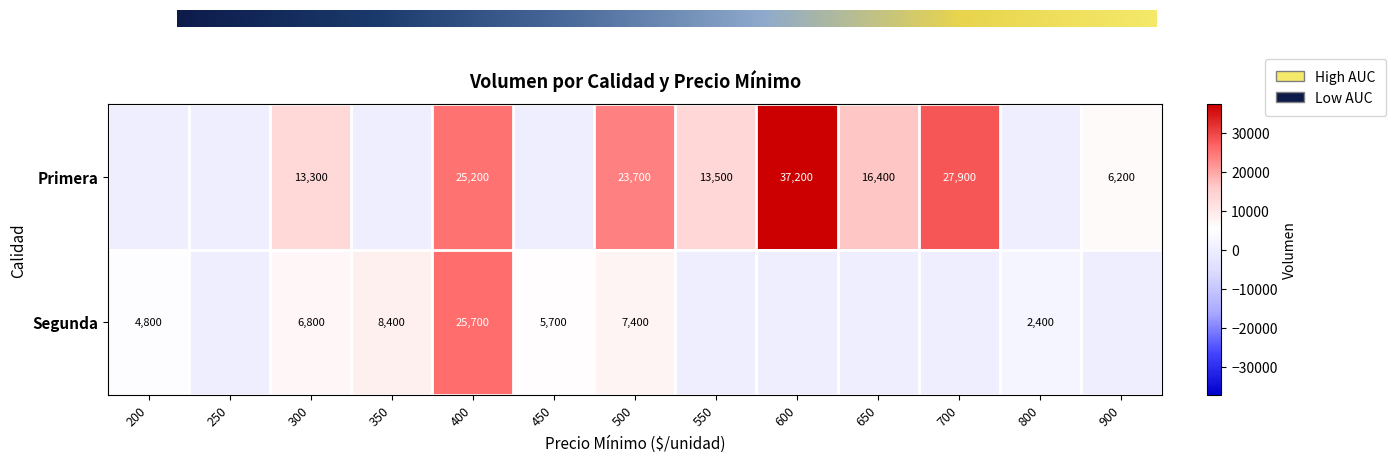

Reading left to right, transcribe all the data shown in this chart.

Primera: 0	0	13300	0	25200	0	23700	13500	37200	16400	27900	0	6200
Segunda: 4800	0	6800	8400	25700	5700	7400	0	0	0	0	2400	0